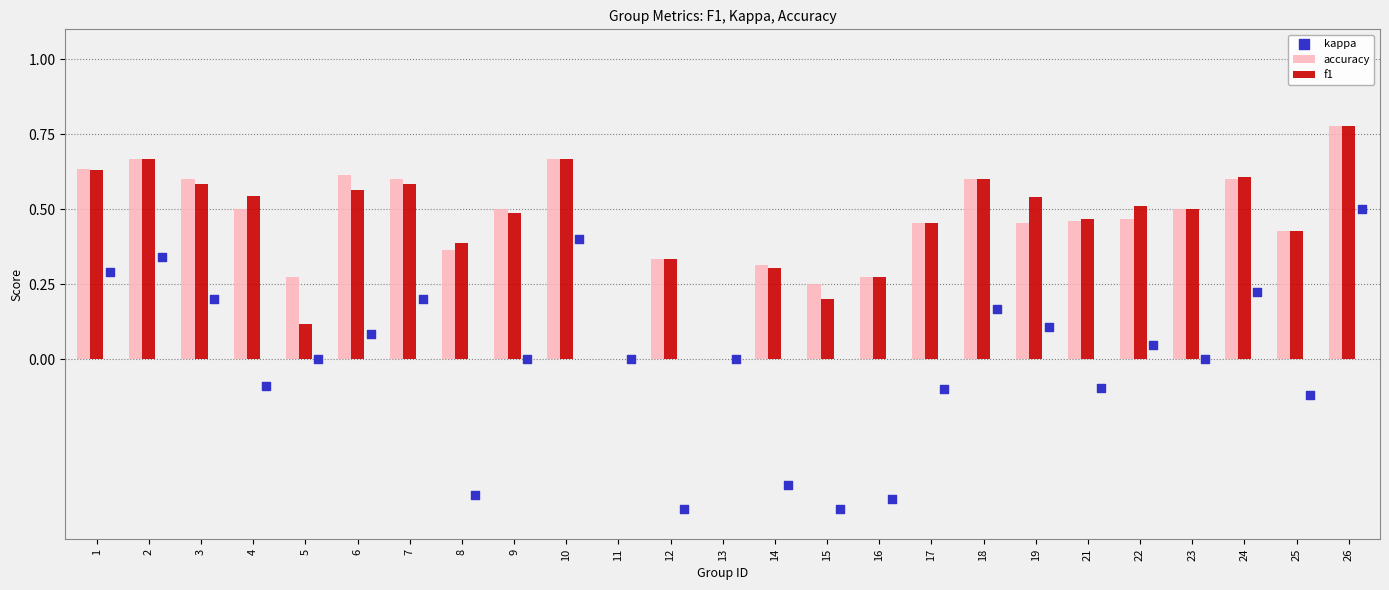

Which series contains the lowest Y value?

kappa